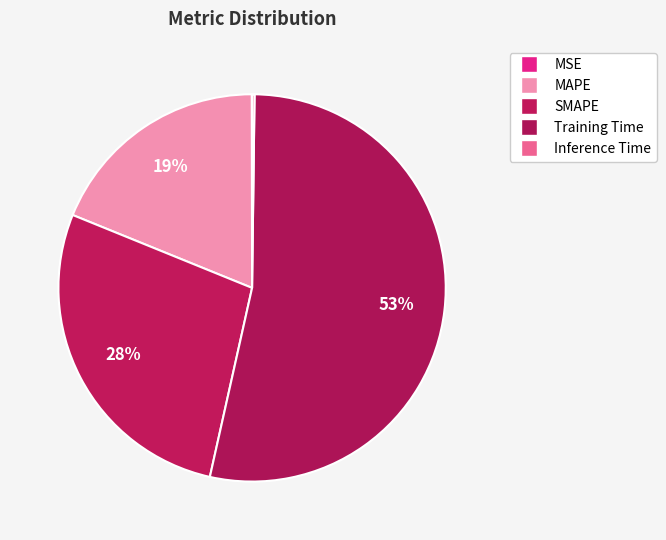

True or false: MAPE accounts for 7% of the total.

False